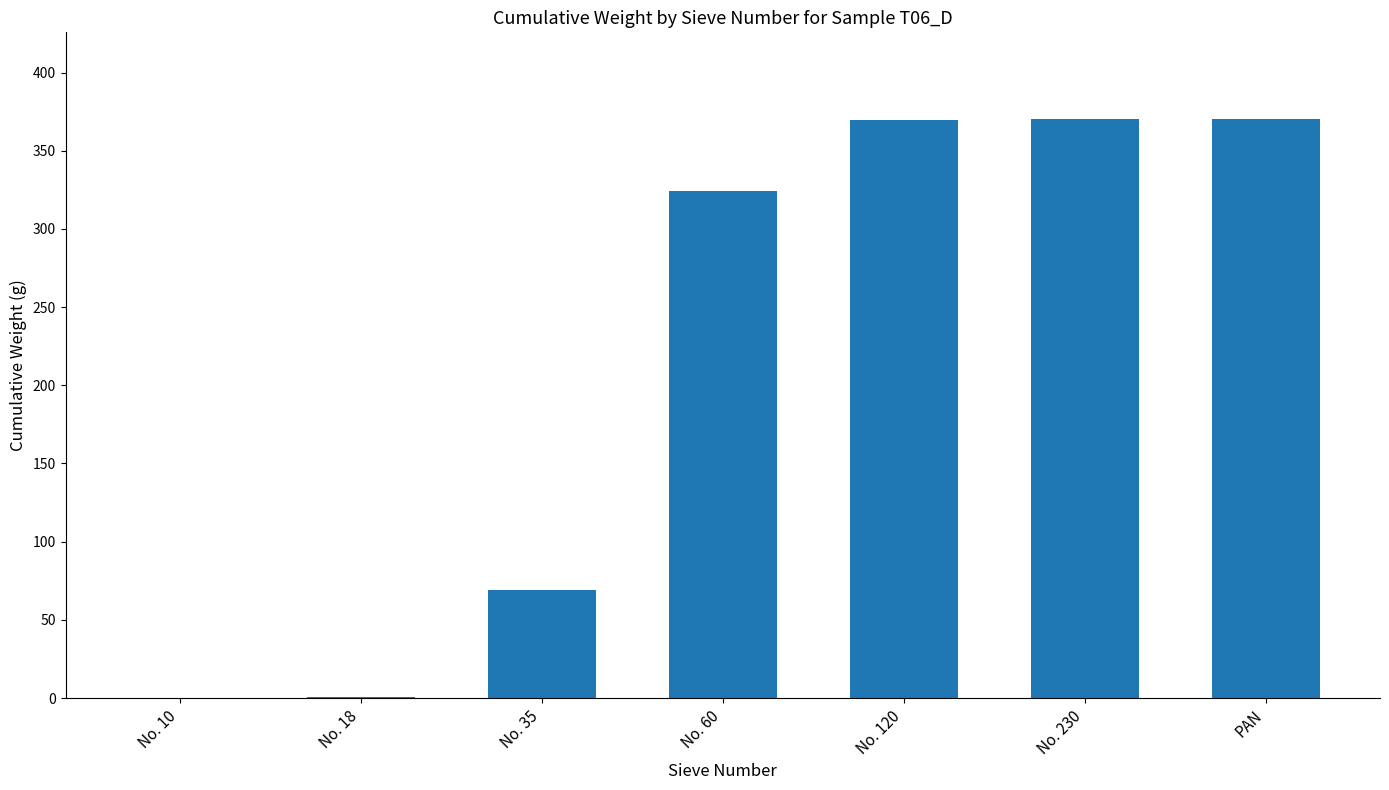

What is the change in value from No. 10 to No. 120?

+369.3